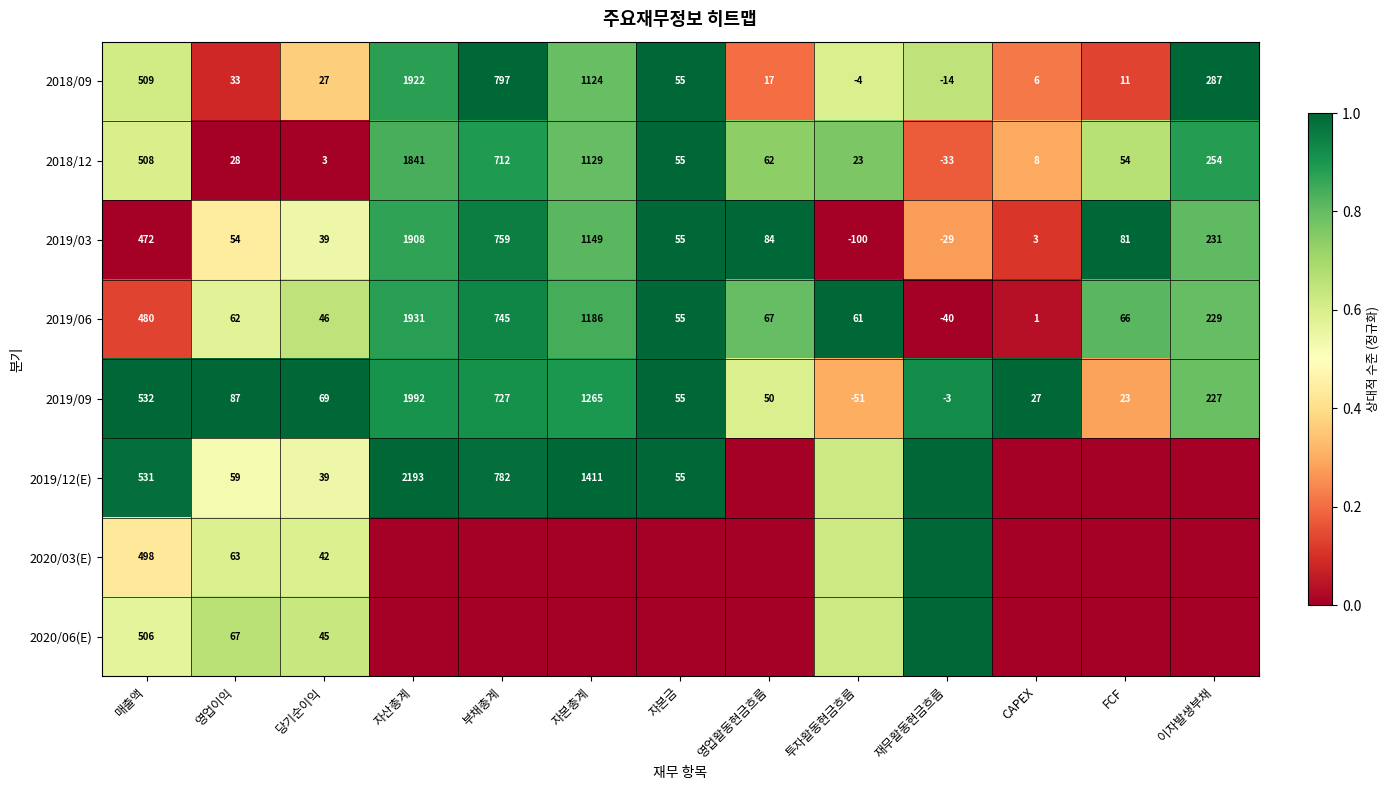

At which label does 2019/06 first exceed 66?

매출액